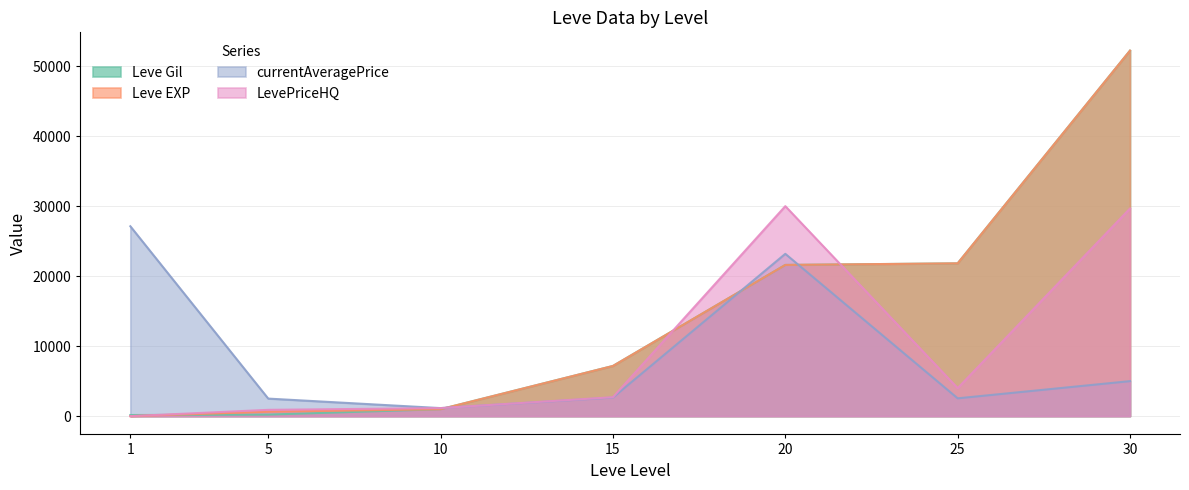

The LevePriceHQ series shows 1616 at 25. True or false?

False